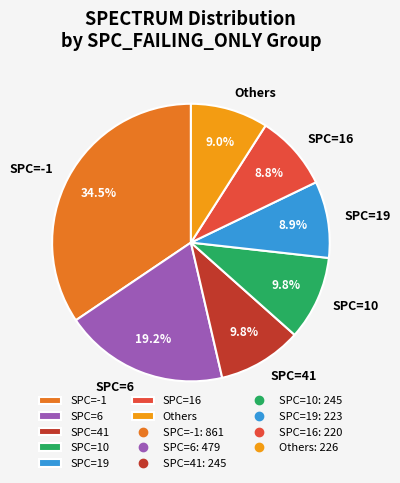

Which category has the biggest portion of the pie?

SPC=-1